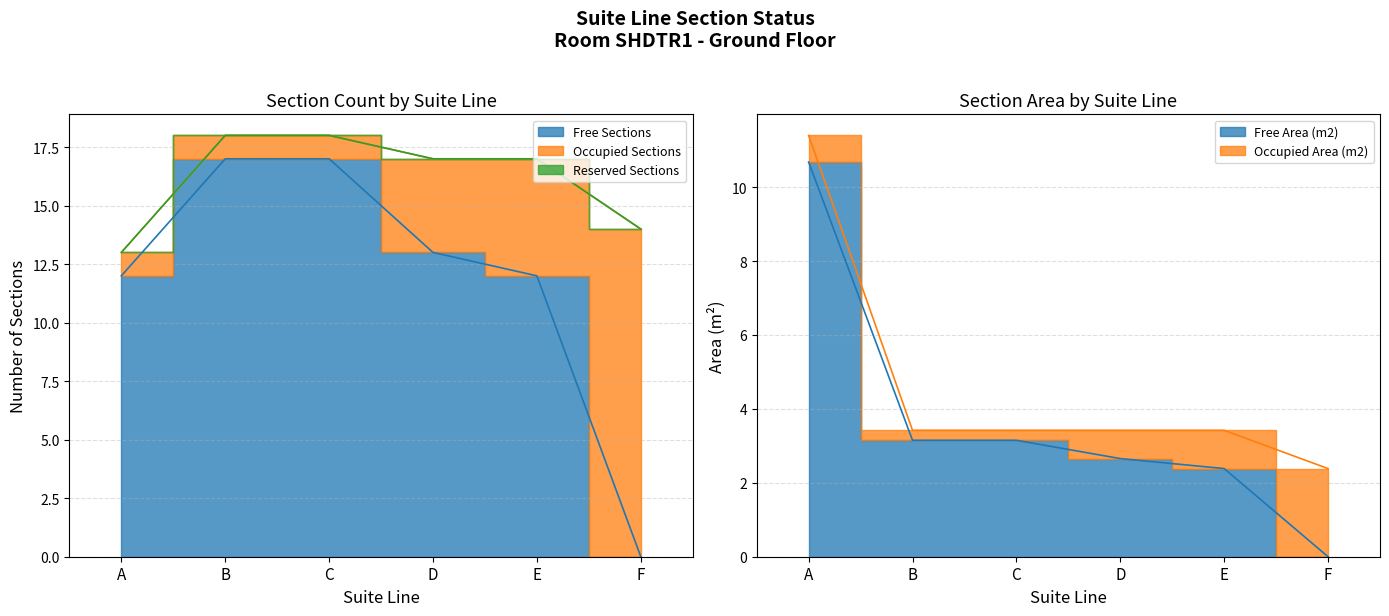

What is the difference between the highest and lowest values at C?

17.0